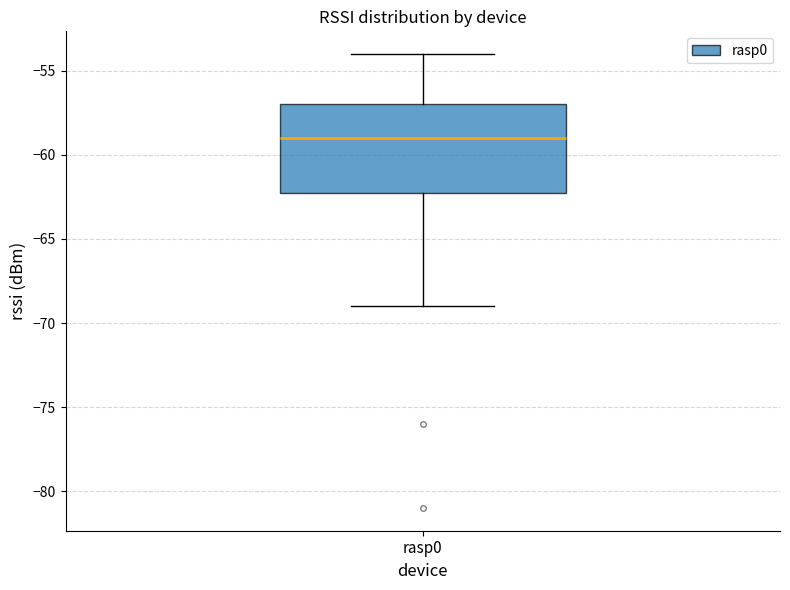

Where is the upper edge of the box for rasp0 on the y-axis? The values are not printed on the chart, so give them approximately, as read against the axis.

-57